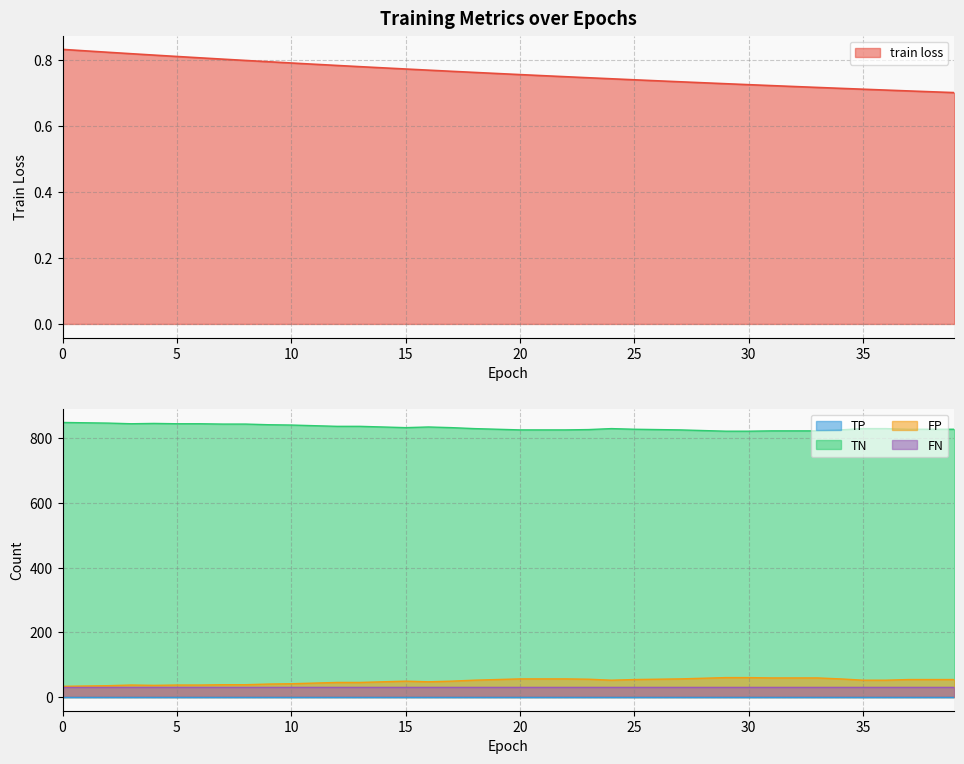

What is the value of the train loss point at the 32nd from the left?

0.7